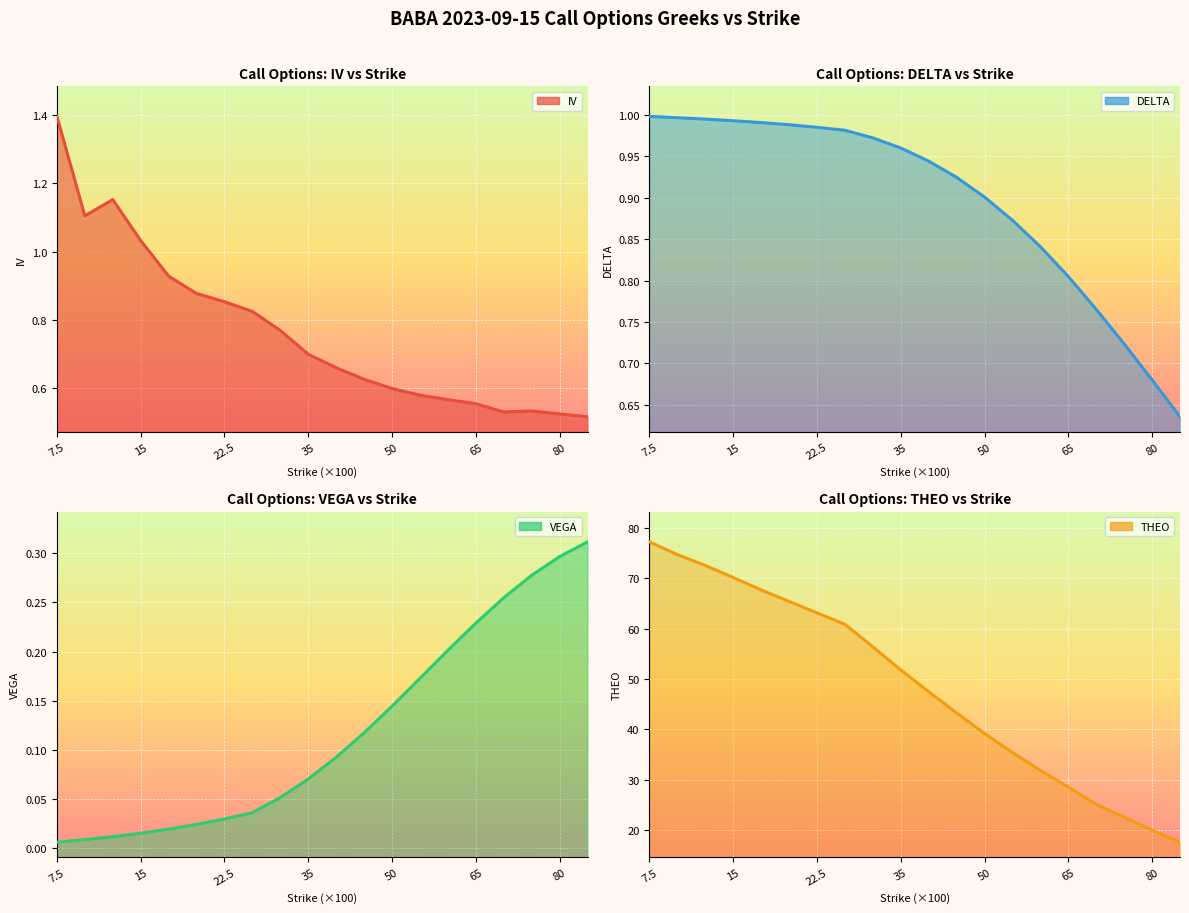

At which category is the sum across all series the highest?

7.5